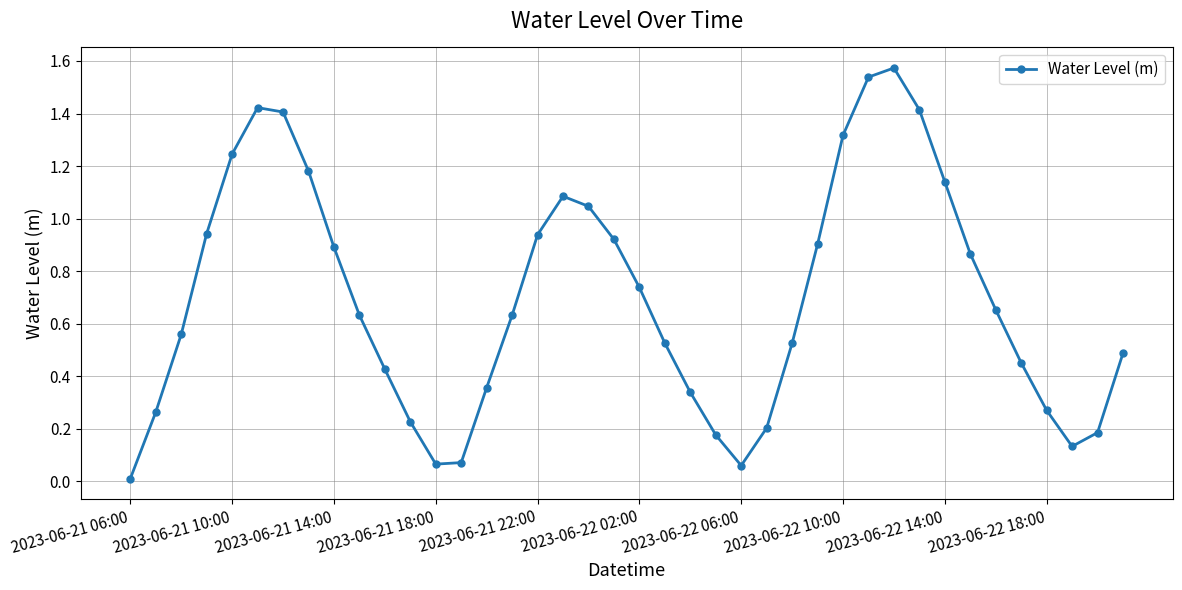

True or false: there are more than 2 points higher than both neighbors.

True